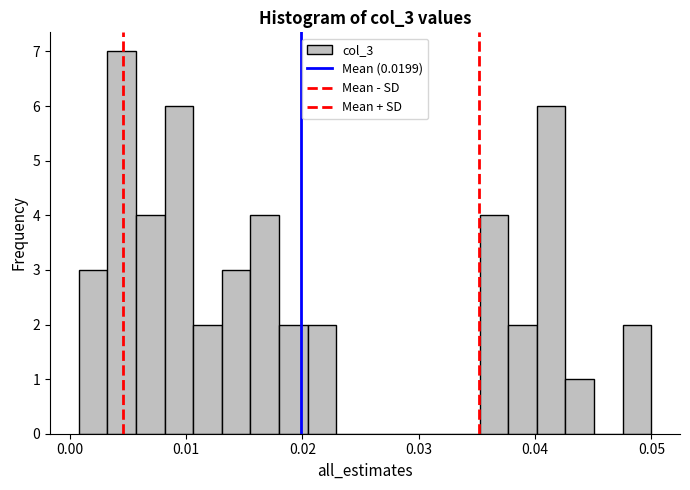

Around what value on the x-axis is the tallest bar? Give the approximate position of its centre, as read against the axis.

0.004